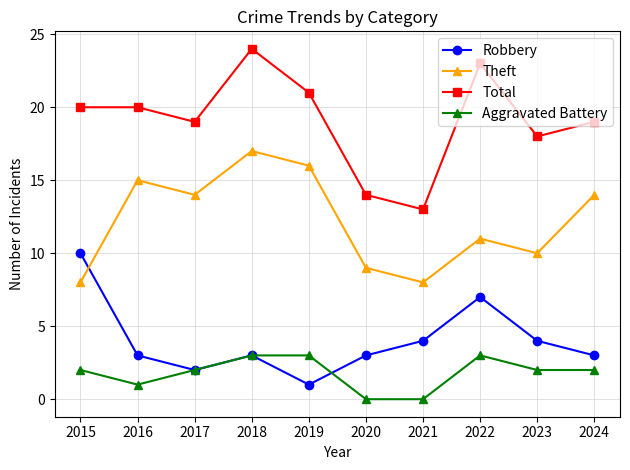

Count the Aggravated Battery values in the range 1 to 3.

8